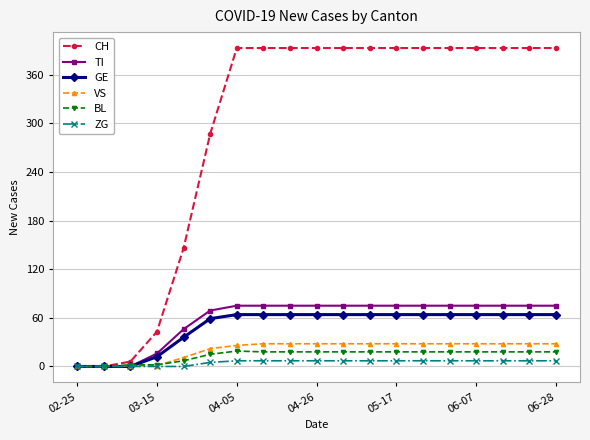

Which series has the widest spread of values?

CH